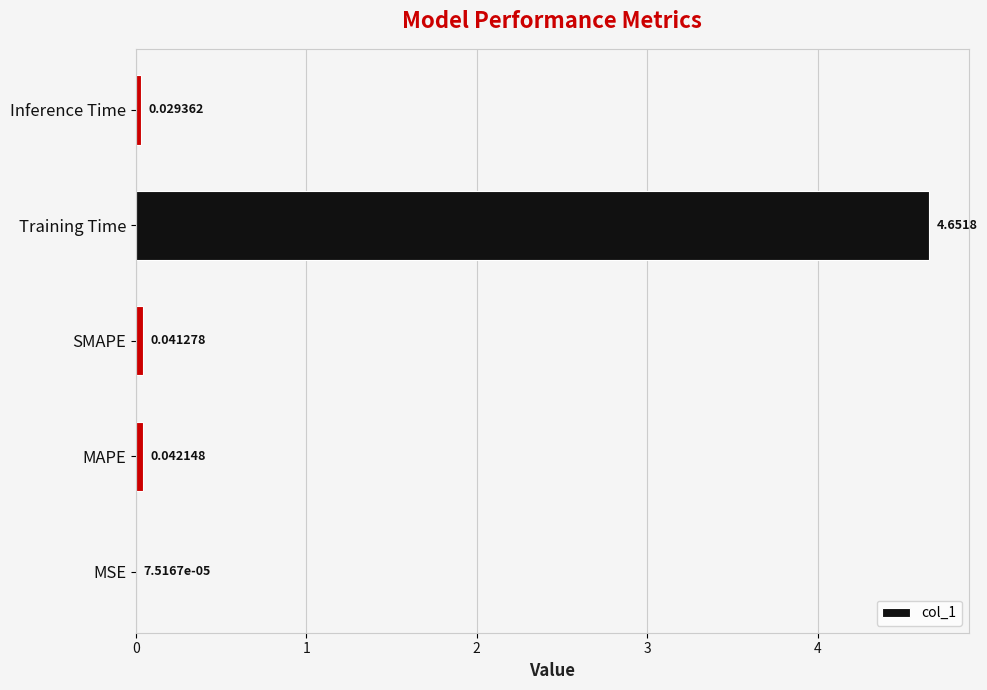

Between Training Time and SMAPE, which is larger?

Training Time